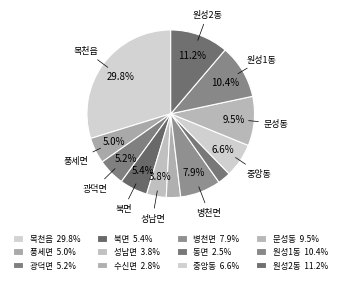

What is the ratio of the value at 북면 to the value at 원성2동?

0.5